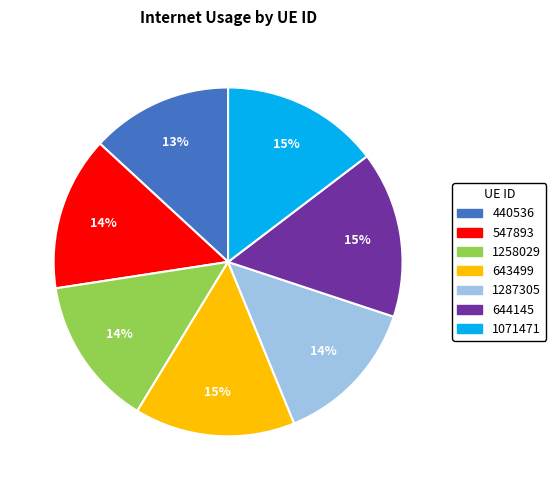

How many segments does this pie chart have?

7